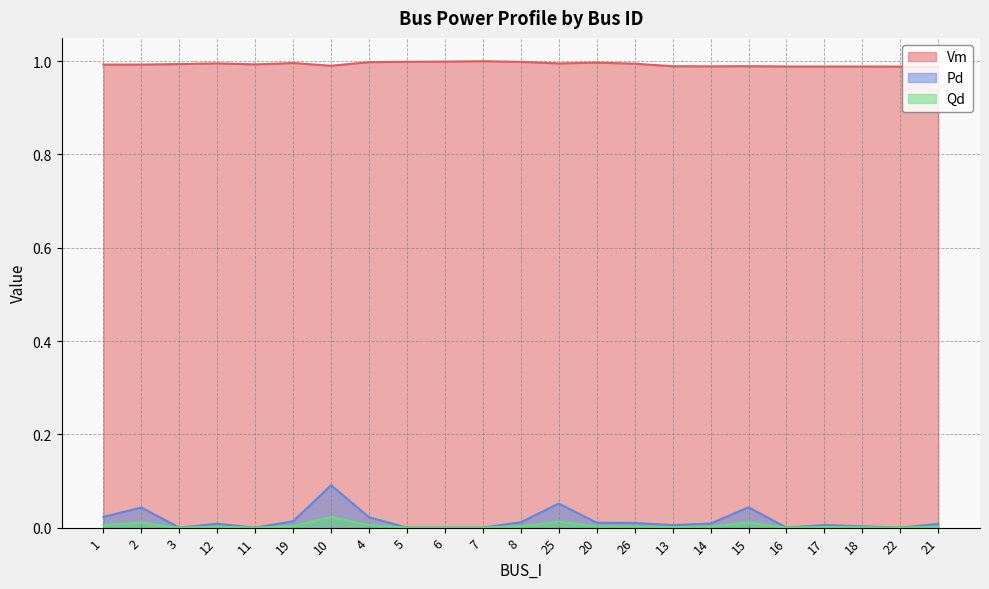

Reading left to right, transcribe all the data shown in this chart.

Vm: 1=1.0	2=1.0	3=1.0	12=1.0	11=1.0	19=1.0	10=1.0	4=1.0	5=1.0	6=1.0	7=1.0	8=1.0	25=1.0	20=1.0	26=1.0	13=1.0	14=1.0	15=1.0	16=1.0	17=1.0	18=1.0	22=1.0	21=1.0
Pd: 1=0.0	2=0.0	3=0.0	12=0.0	11=0.0	19=0.0	10=0.1	4=0.0	5=0.0	6=0.0	7=0.0	8=0.0	25=0.1	20=0.0	26=0.0	13=0.0	14=0.0	15=0.0	16=0.0	17=0.0	18=0.0	22=0.0	21=0.0
Qd: 1=0.0	2=0.0	3=0.0	12=0.0	11=0.0	19=0.0	10=0.0	4=0.0	5=0.0	6=0.0	7=0.0	8=0.0	25=0.0	20=0.0	26=0.0	13=0.0	14=0.0	15=0.0	16=0.0	17=0.0	18=0.0	22=0.0	21=0.0